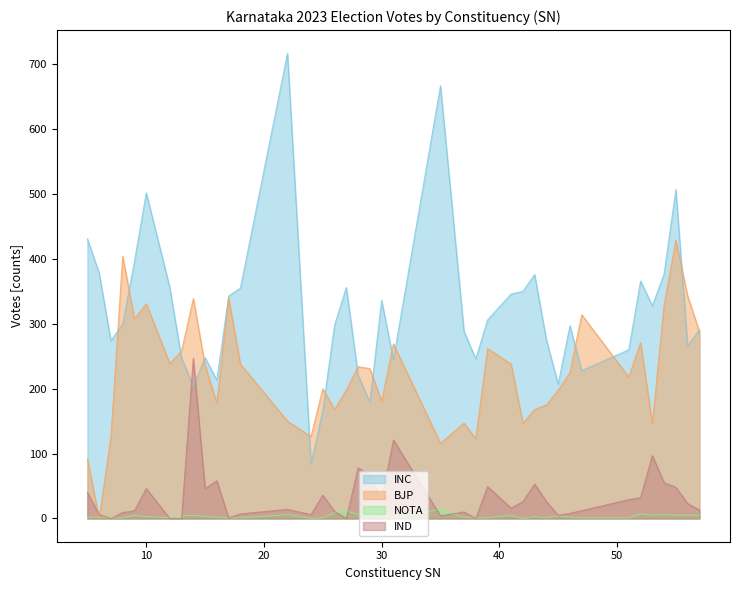

How many positive values does the NOTA series have?

38